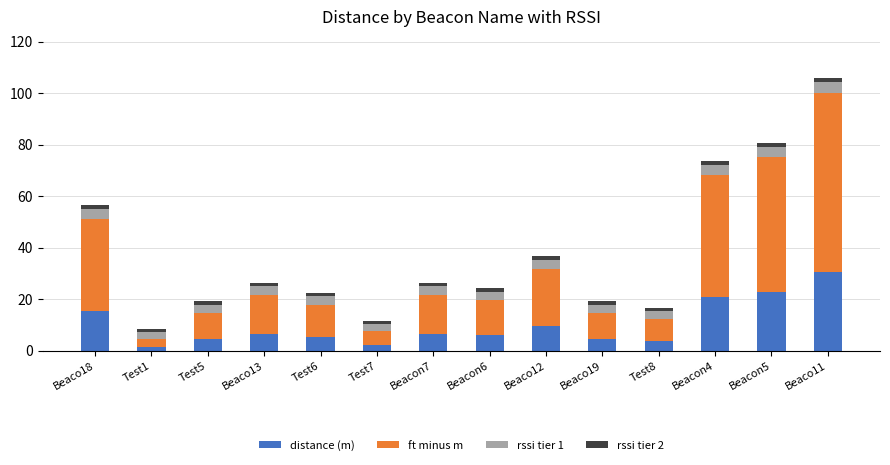

The value of distance (m) at Beaco11 is 30.5. True or false?

True